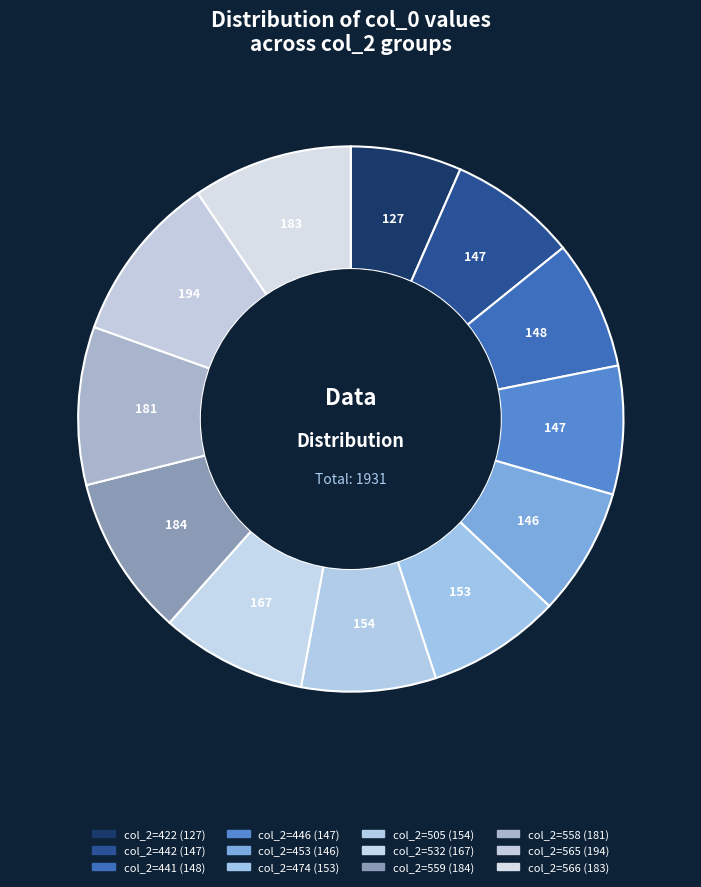

How many slices are in this pie chart?

12